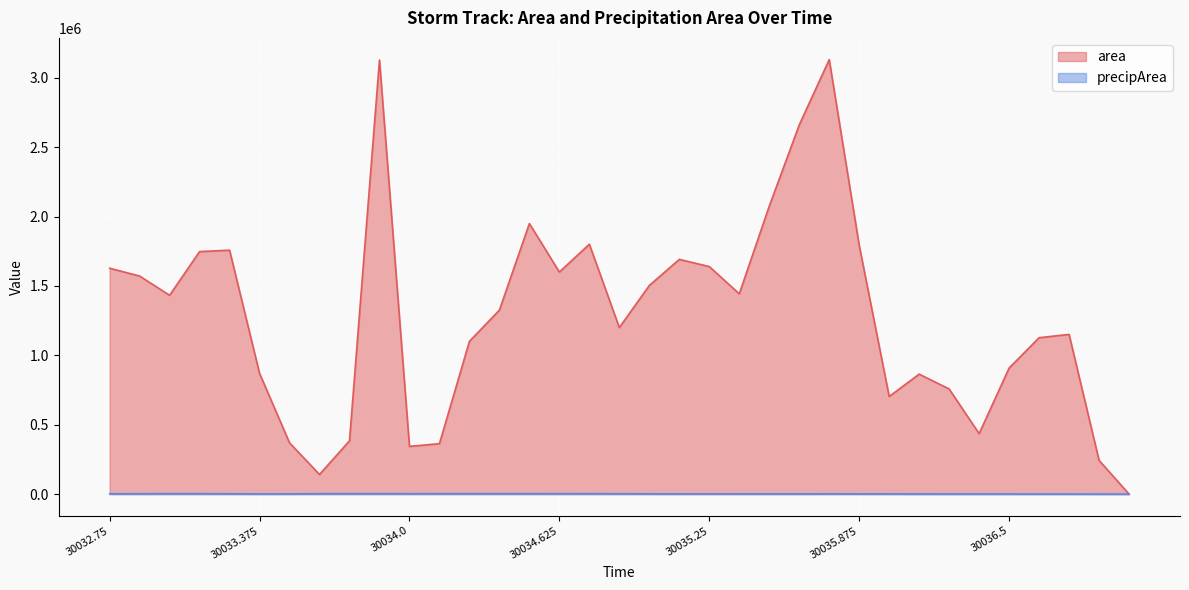

Where does the area series first go above 1325625?

30032.75